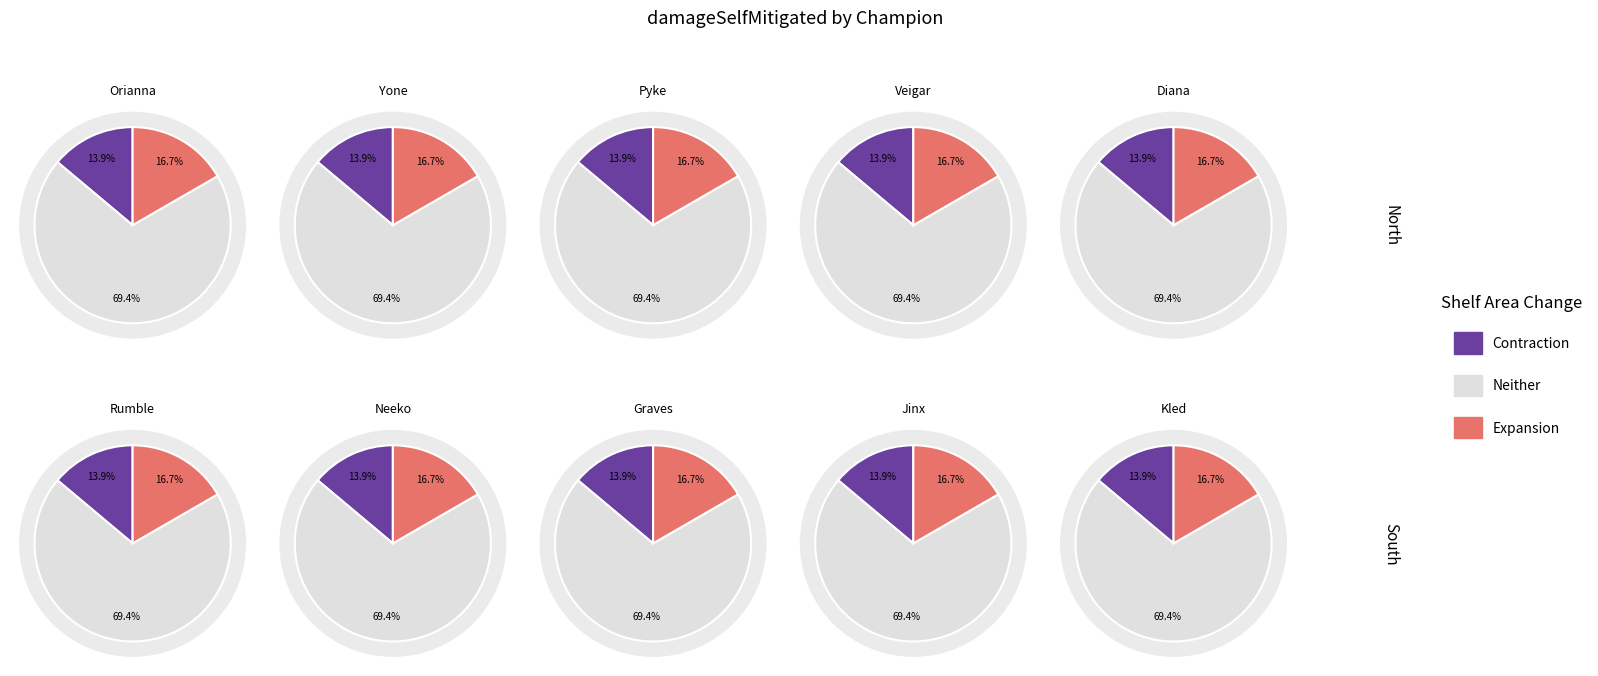

Which has a higher value, Yone or Graves?

Yone